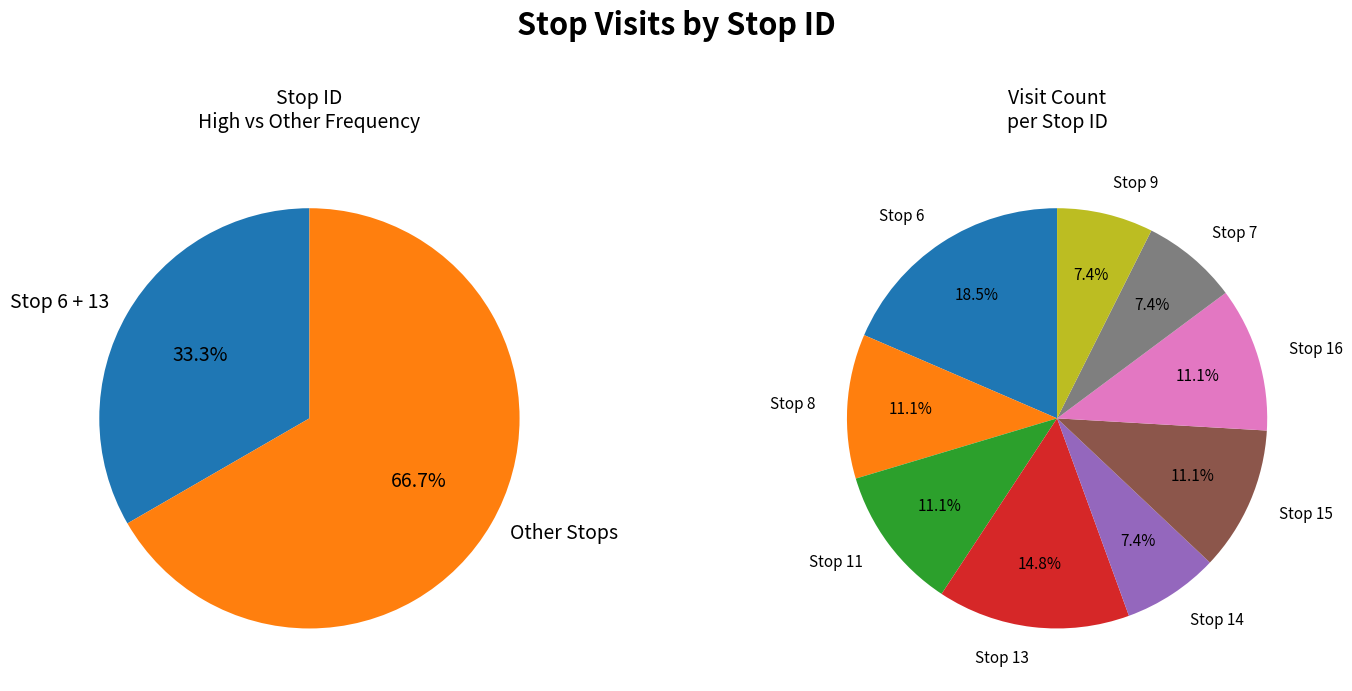

What is the largest slice in the pie chart?

6